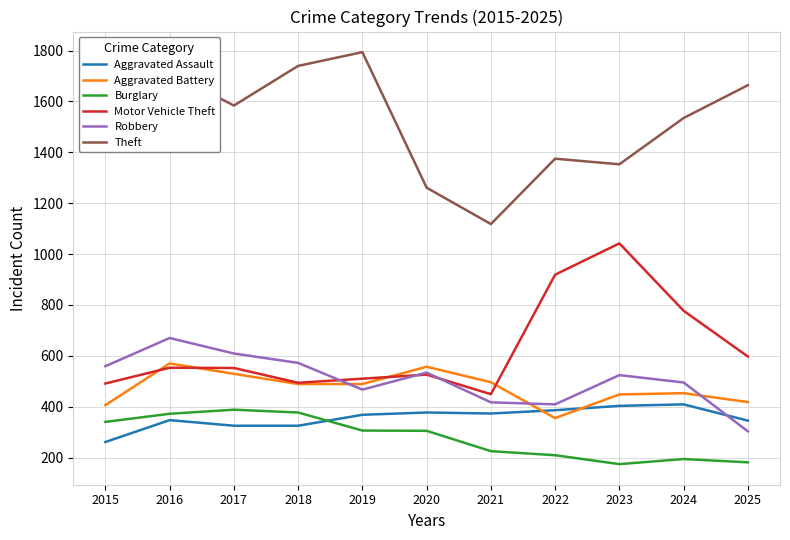

Between 2017 and 2022, which series saw the biggest shift?

Motor Vehicle Theft